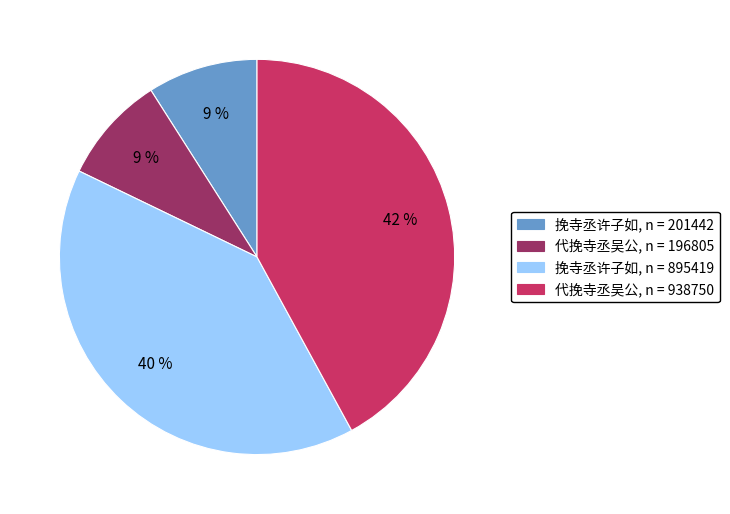

Which category has the biggest portion of the pie?

代挽寺丞吴公, n = 938750